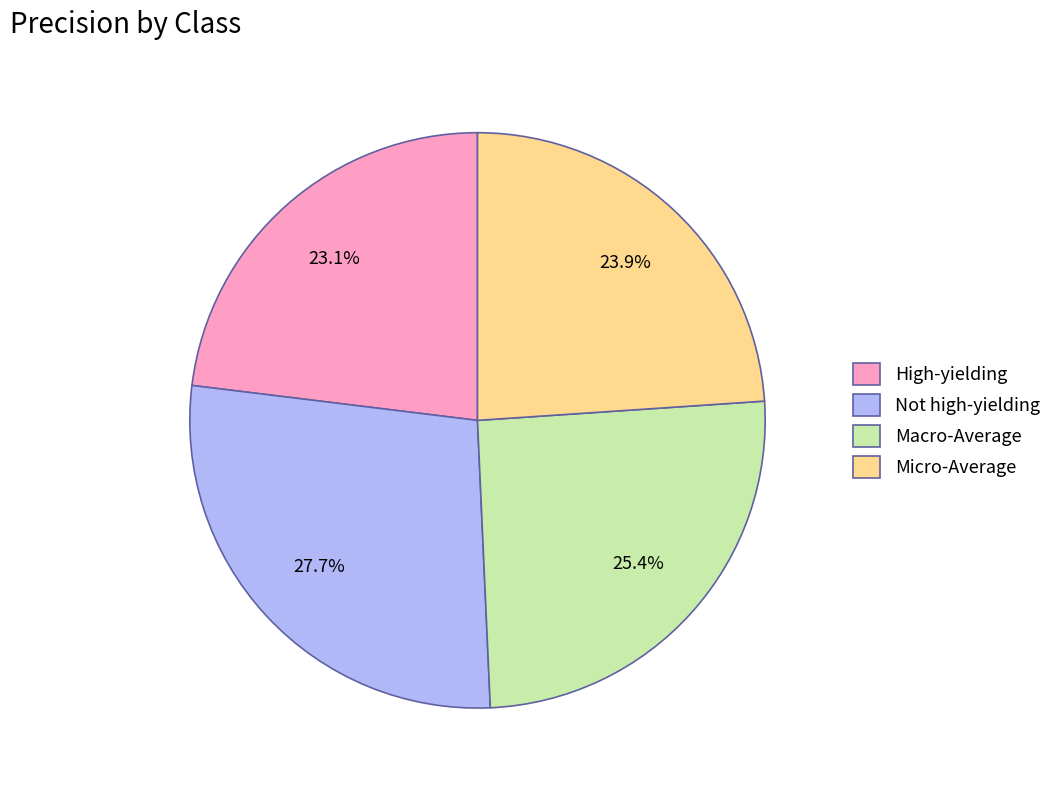

What is the total percentage of High-yielding and Micro-Average?

47.0%